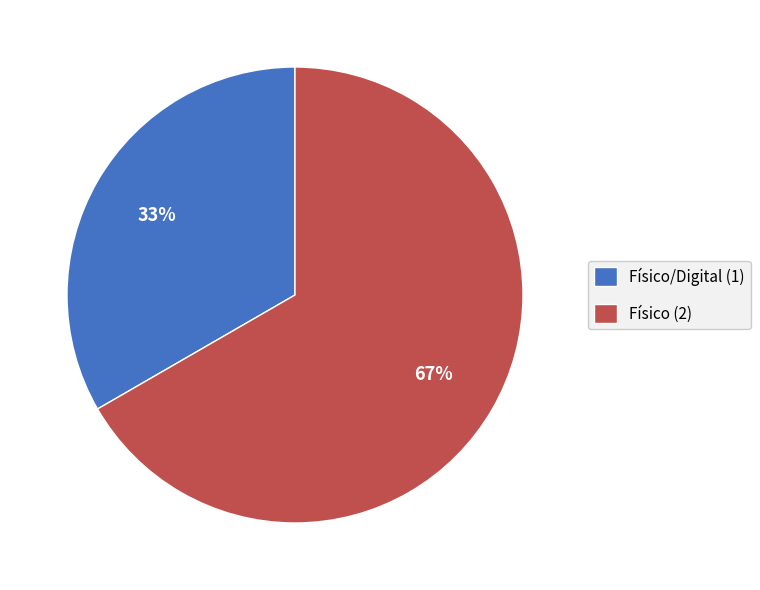

To the nearest percent, what portion does Físico/Digital (1) represent?

33%